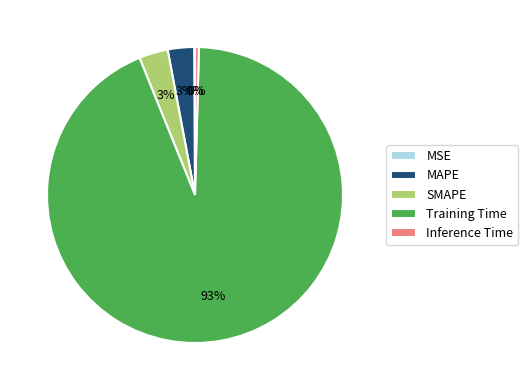

Is the sum of Inference Time and MAPE greater than half?

No